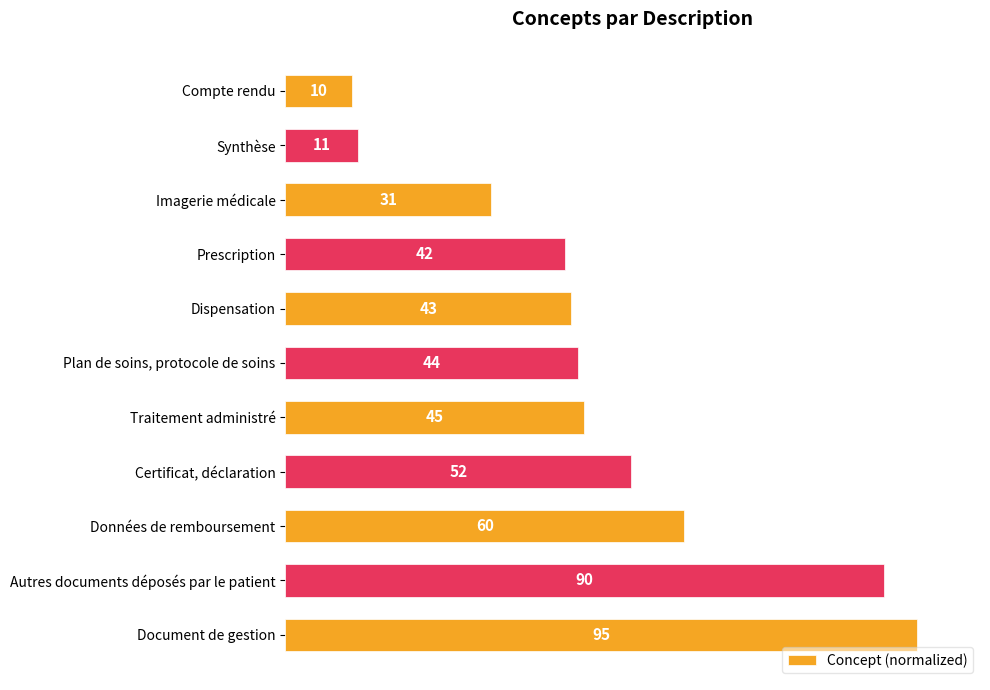

How many bars are there in total?

11